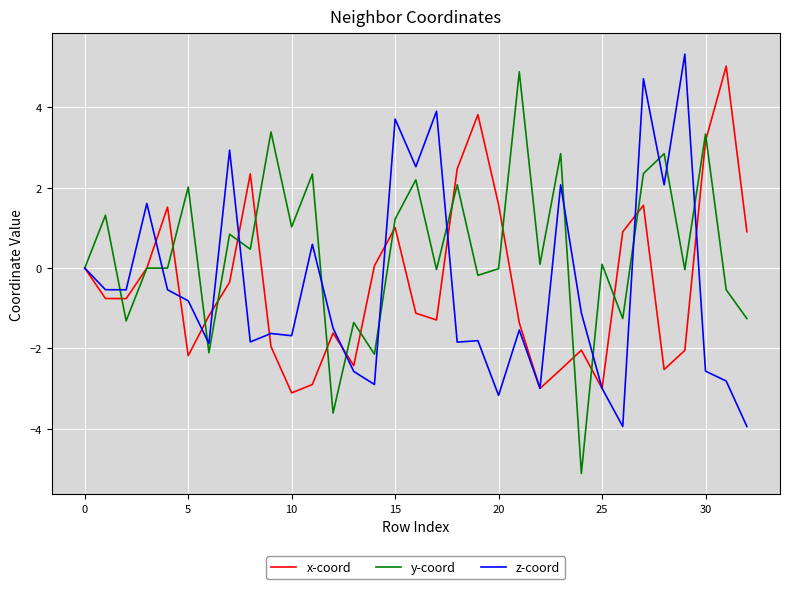

What is the minimum value for z-coord?

-3.9